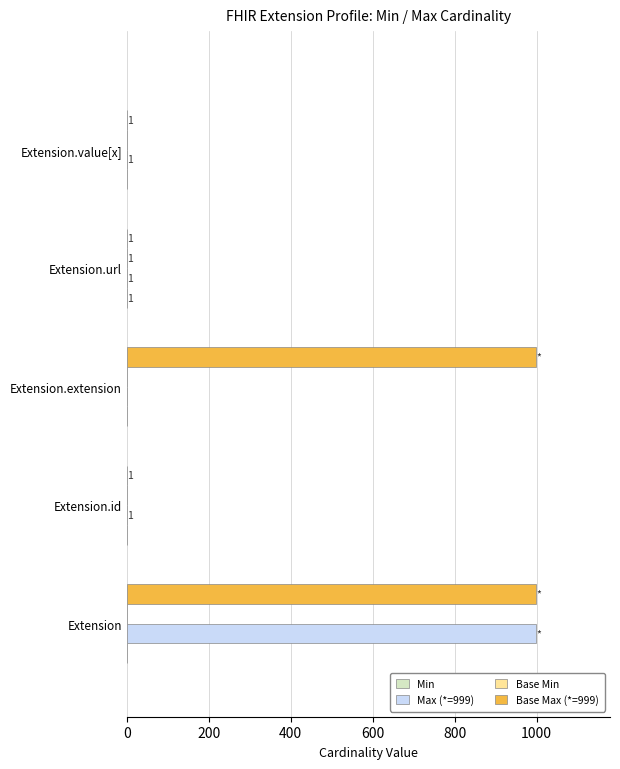

How many distinct data groups are displayed?

4